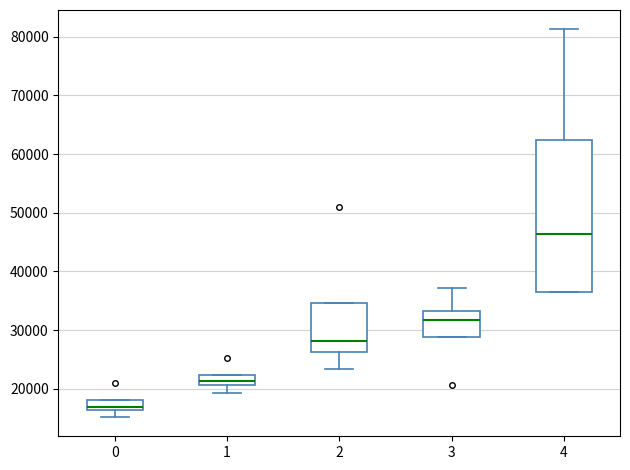

Reading left to right, read every box against the y-axis: the position of its median line, the range the box covers, and the ends of its whiskers. The values are not printed on the chart, so give them approximately, as read against the axis.

0: median 17000, box 16000 to 18000, whiskers 15000 to 18000
1: median 21000 (inside the box), box 21000 to 22000, whiskers 19000 to 22000
2: median 28000, box 26000 to 35000, whiskers 23000 to 35000
3: median 32000, box 29000 to 33000, whiskers 29000 to 37000
4: median 46000, box 36000 to 62000, whiskers 36000 to 81000